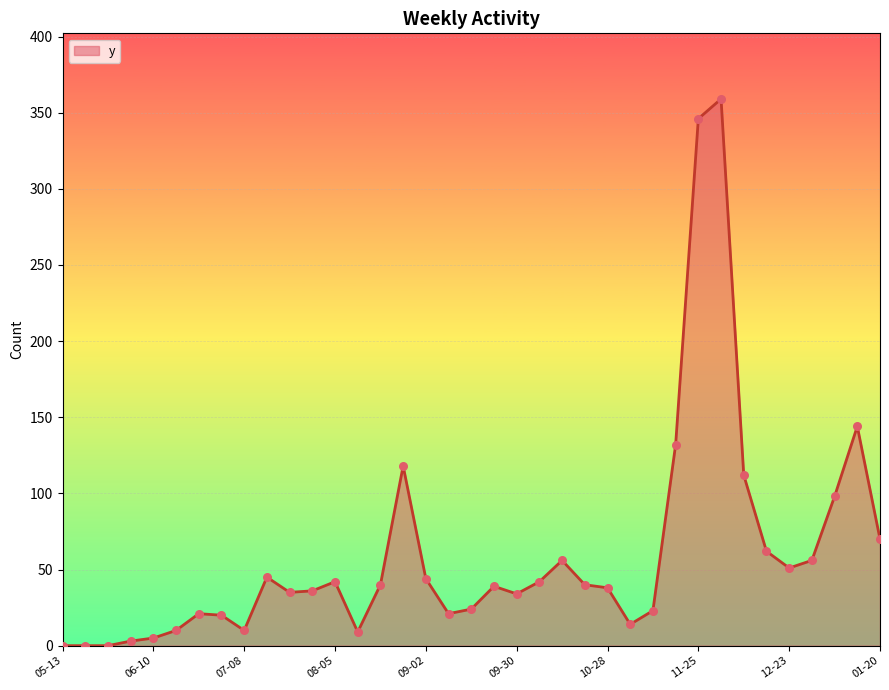

What is the greatest value displayed?

359